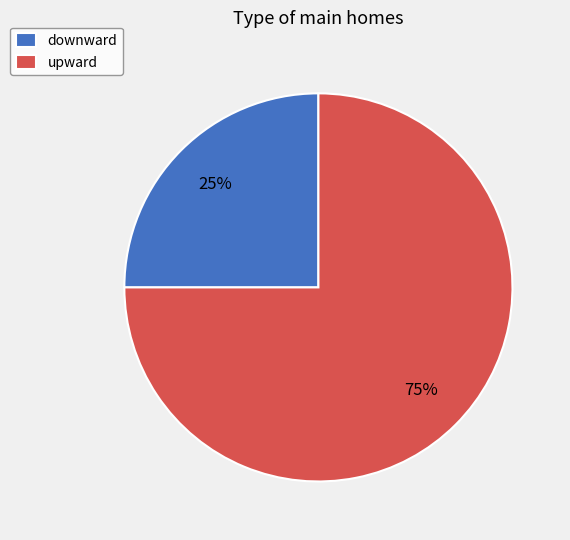

The downward slice represents 13% of the pie. True or false?

False